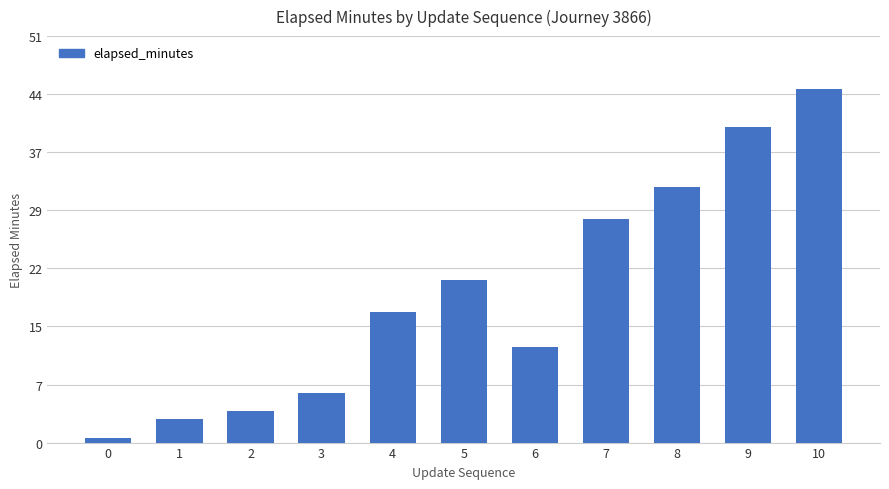

How many data points are above 16?

6